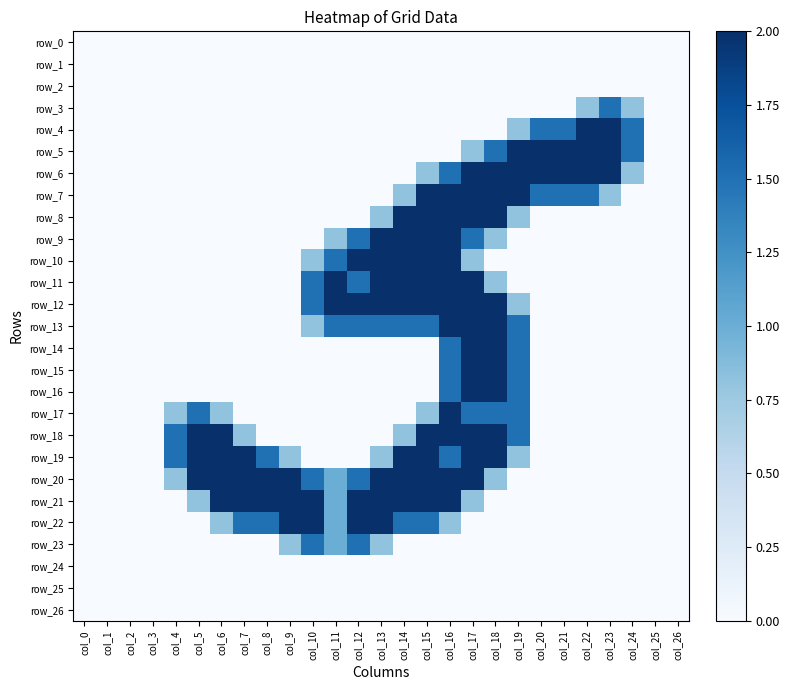

At which label does row_5 reach its peak?

col_19